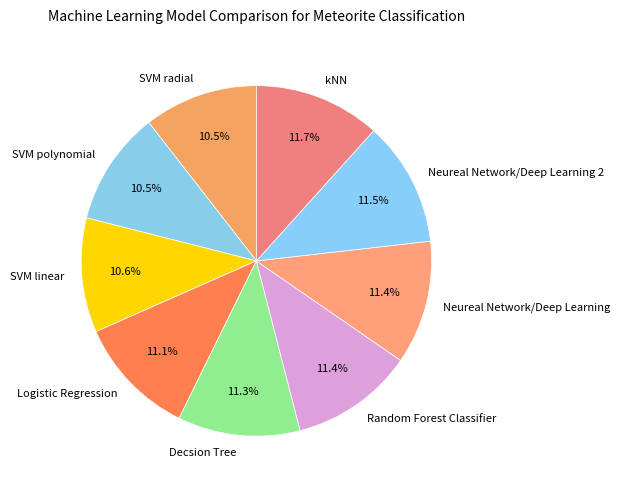

How many slices are in this pie chart?

9